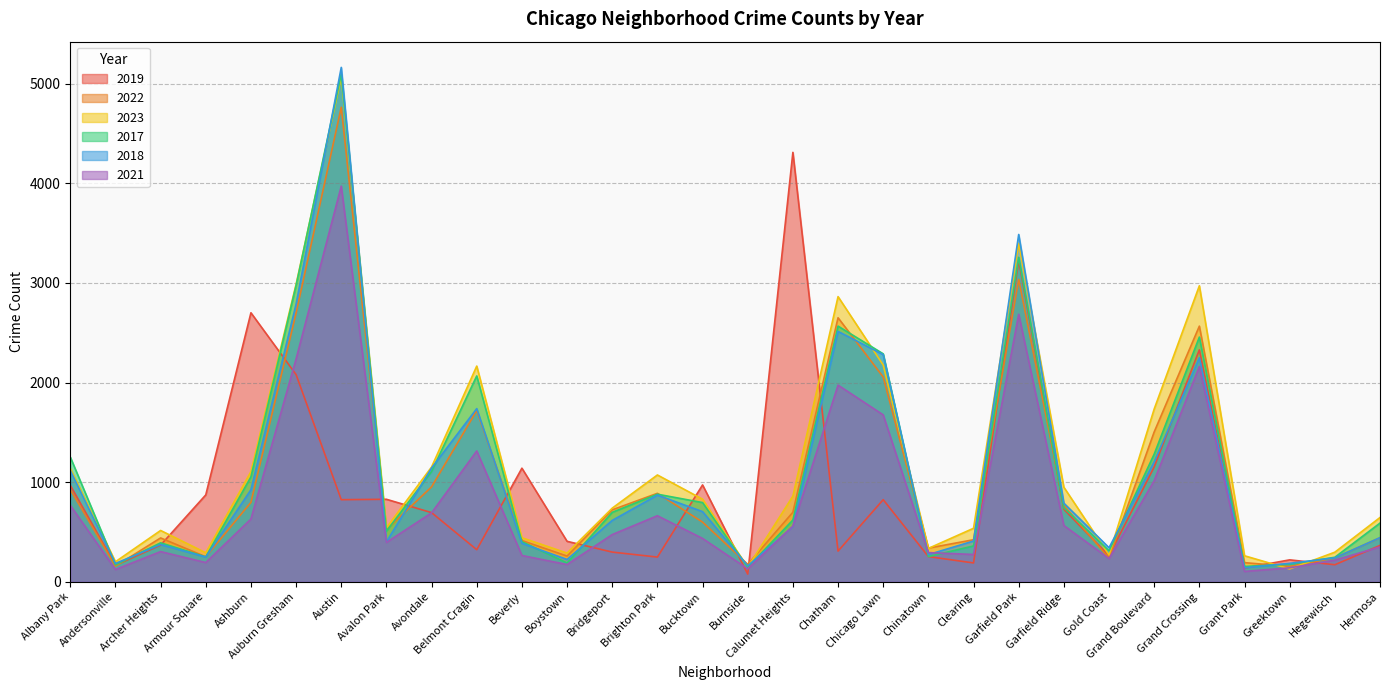

Reading left to right, list all the values displayed in this chart.

2019: Albany Park=968	Andersonville=166	Archer Heights=368	Armour Square=872	Ashburn=2700	Auburn Gresham=2079	Austin=824	Avalon Park=828	Avondale=694	Belmont Cragin=322	Beverly=1140	Boystown=406	Bridgeport=298	Brighton Park=248	Bucktown=972	Burnside=77	Calumet Heights=4310	Chatham=308	Chicago Lawn=824	Chinatown=253	Clearing=189	Garfield Park=3227	Garfield Ridge=728	Gold Coast=261	Grand Boulevard=1153	Grand Crossing=2328	Grant Park=138	Greektown=220	Hegewisch=171	Hermosa=365
2022: Albany Park=926	Andersonville=157	Archer Heights=440	Armour Square=251	Ashburn=797	Auburn Gresham=2698	Austin=4763	Avalon Park=522	Avondale=953	Belmont Cragin=1719	Beverly=414	Boystown=258	Bridgeport=722	Brighton Park=888	Bucktown=599	Burnside=175	Calumet Heights=698	Chatham=2650	Chicago Lawn=2055	Chinatown=338	Clearing=422	Garfield Park=3035	Garfield Ridge=766	Gold Coast=236	Grand Boulevard=1504	Grand Crossing=2566	Grant Park=192	Greektown=154	Hegewisch=240	Hermosa=442
2023: Albany Park=1138	Andersonville=201	Archer Heights=515	Armour Square=291	Ashburn=1106	Auburn Gresham=2987	Austin=5065	Avalon Park=542	Avondale=1152	Belmont Cragin=2165	Beverly=442	Boystown=288	Bridgeport=739	Brighton Park=1072	Bucktown=829	Burnside=146	Calumet Heights=860	Chatham=2862	Chicago Lawn=2175	Chinatown=335	Clearing=537	Garfield Park=3397	Garfield Ridge=949	Gold Coast=268	Grand Boulevard=1734	Grand Crossing=2971	Grant Park=261	Greektown=129	Hegewisch=297	Hermosa=645
2017: Albany Park=1252	Andersonville=171	Archer Heights=391	Armour Square=250	Ashburn=1053	Auburn Gresham=2973	Austin=5096	Avalon Park=508	Avondale=1107	Belmont Cragin=2066	Beverly=403	Boystown=188	Bridgeport=697	Brighton Park=879	Bucktown=795	Burnside=145	Calumet Heights=620	Chatham=2566	Chicago Lawn=2288	Chinatown=253	Clearing=360	Garfield Park=3257	Garfield Ridge=743	Gold Coast=311	Grand Boulevard=1281	Grand Crossing=2456	Grant Park=154	Greektown=176	Hegewisch=246	Hermosa=589
2018: Albany Park=1117	Andersonville=184	Archer Heights=374	Armour Square=248	Ashburn=924	Auburn Gresham=2787	Austin=5163	Avalon Park=401	Avondale=1142	Belmont Cragin=1738	Beverly=386	Boystown=224	Bridgeport=616	Brighton Park=870	Bucktown=704	Burnside=160	Calumet Heights=554	Chatham=2513	Chicago Lawn=2280	Chinatown=273	Clearing=409	Garfield Park=3486	Garfield Ridge=789	Gold Coast=342	Grand Boulevard=1205	Grand Crossing=2249	Grant Park=141	Greektown=185	Hegewisch=240	Hermosa=443
2021: Albany Park=767	Andersonville=123	Archer Heights=303	Armour Square=193	Ashburn=630	Auburn Gresham=2237	Austin=3971	Avalon Park=395	Avondale=692	Belmont Cragin=1313	Beverly=264	Boystown=173	Bridgeport=474	Brighton Park=663	Bucktown=435	Burnside=130	Calumet Heights=559	Chatham=1974	Chicago Lawn=1675	Chinatown=293	Clearing=274	Garfield Park=2685	Garfield Ridge=565	Gold Coast=233	Grand Boulevard=1015	Grand Crossing=2160	Grant Park=104	Greektown=140	Hegewisch=217	Hermosa=350